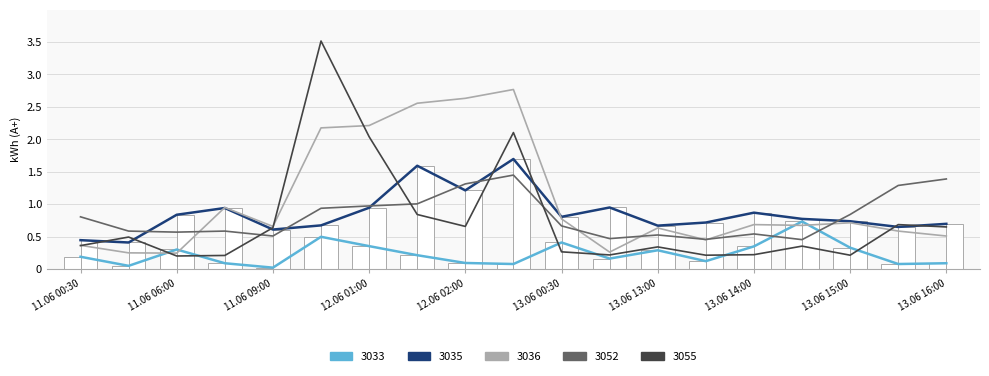

What is the label of the 5th bar from the left?

11.06 09:00